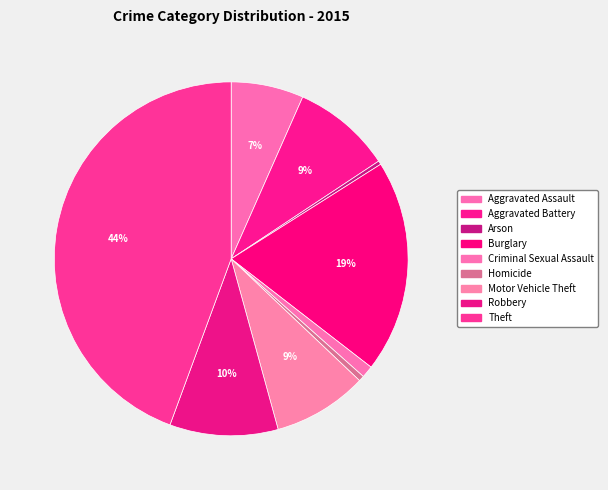

Count the number of slices in the pie.

9